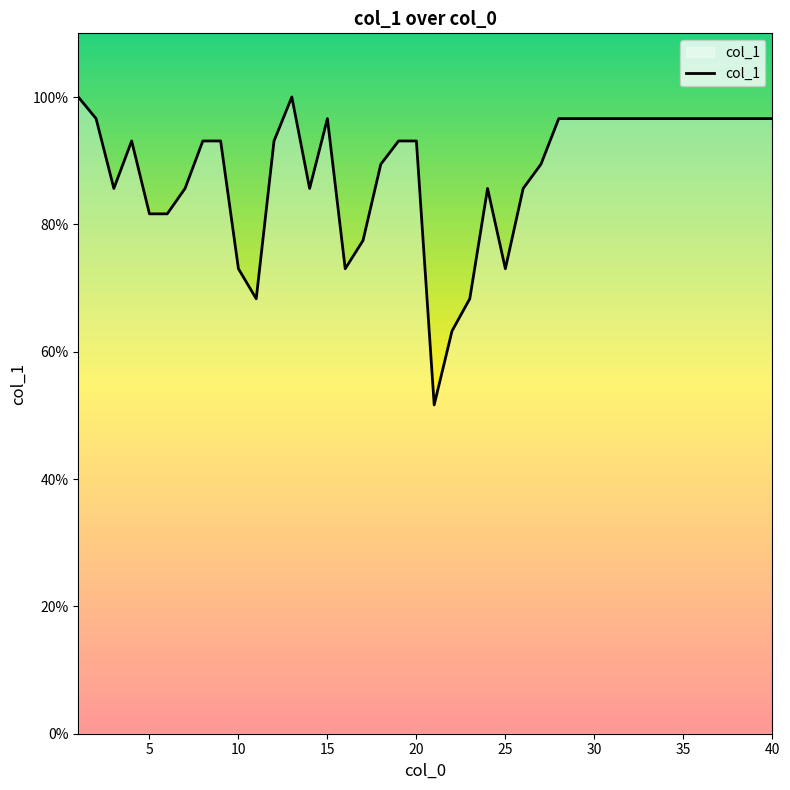

What is the difference between the maximum and minimum values?

48.4